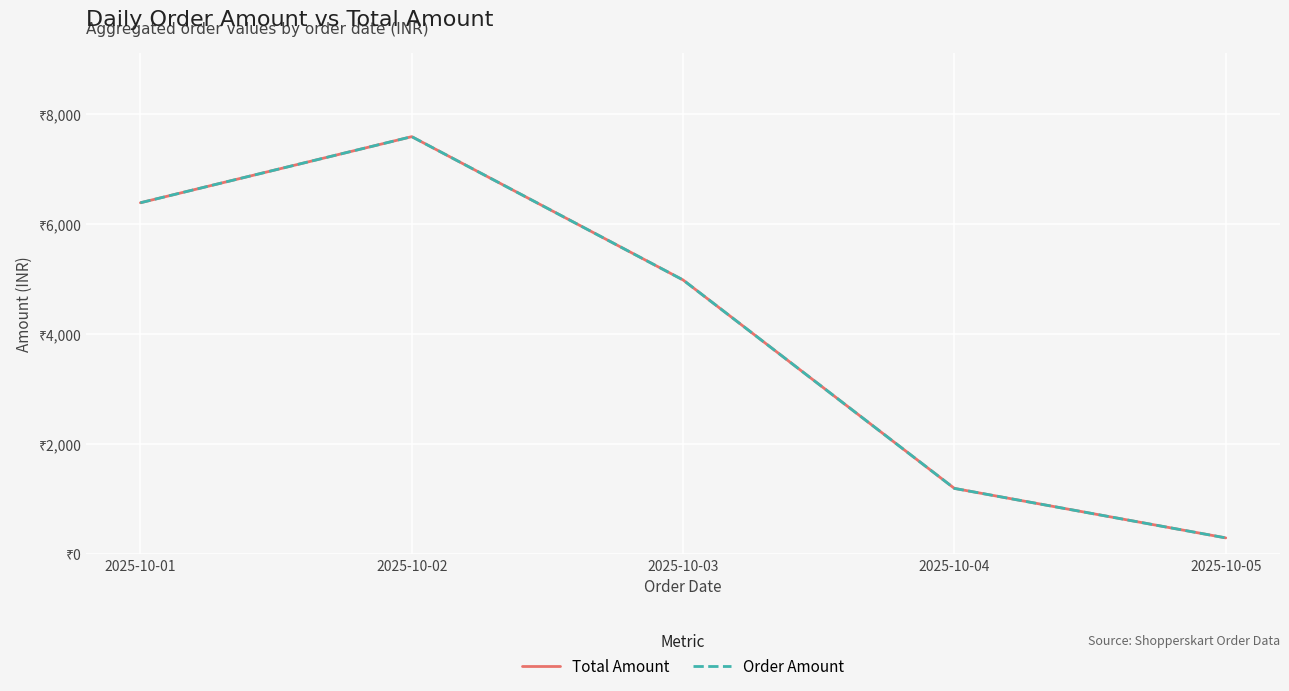

True or false: Total Amount and Order Amount cross at least once.

False